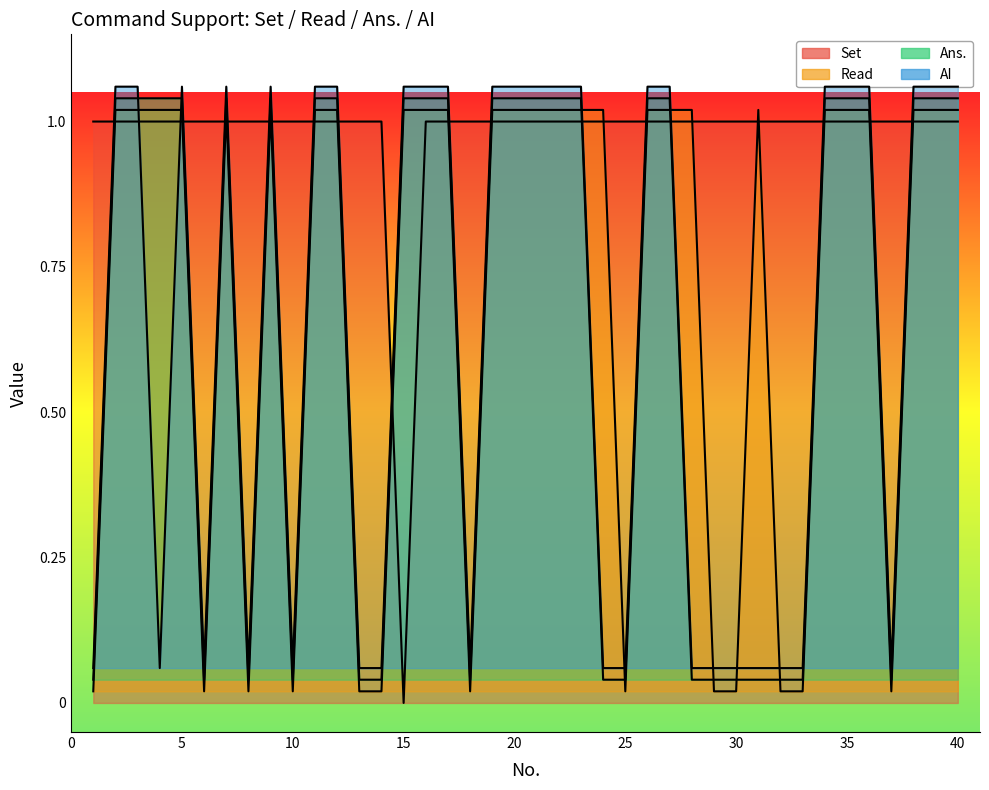

True or false: Ans. has a value of 0.0 at 29.

True